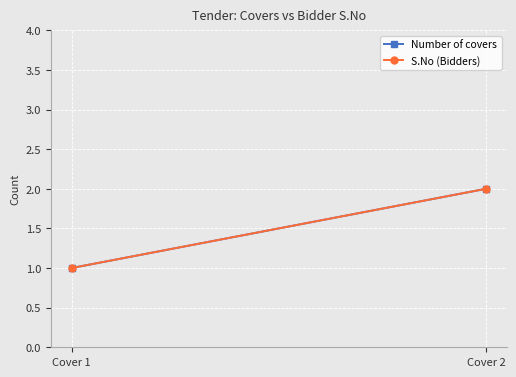

What is the difference between the maximum and minimum values in the S.No (Bidders) series?

1